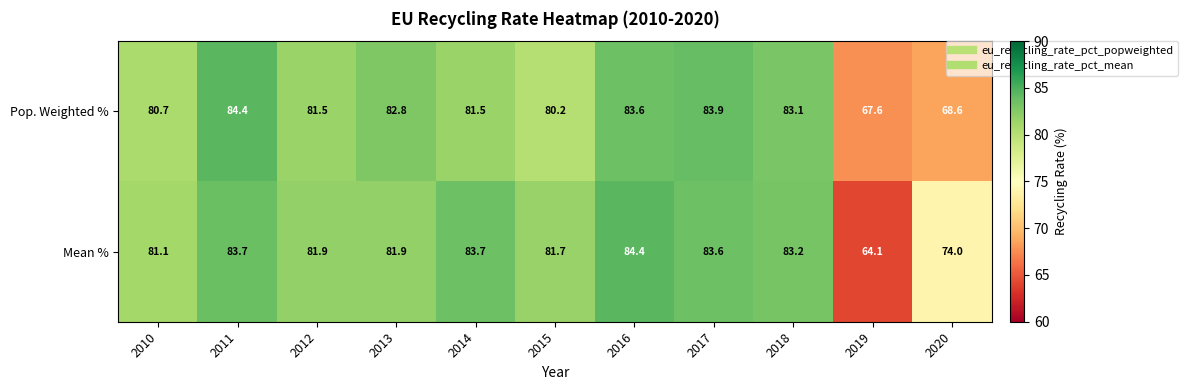

Which series has the largest range (max minus min)?

Mean %